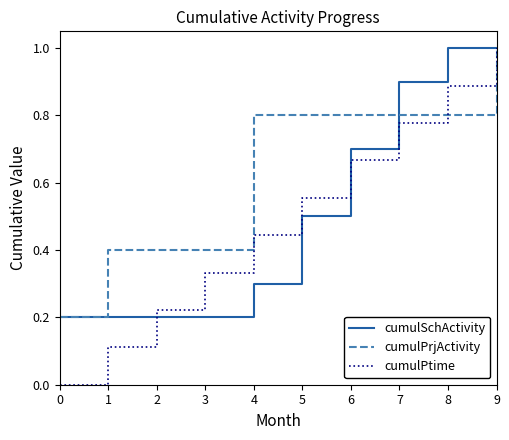

Which series has the widest spread of values?

cumulPtime